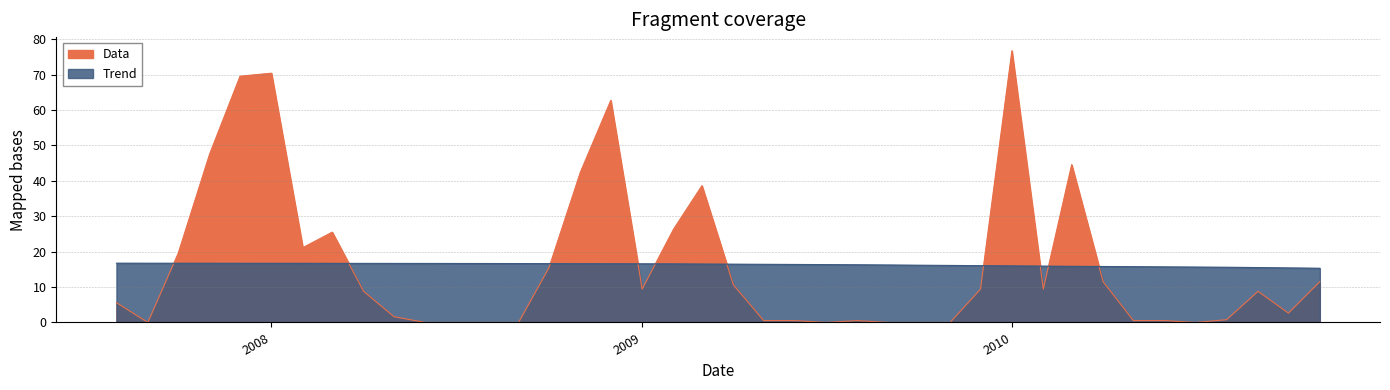

List the series in order of their peak value, highest first.

Data, Trend